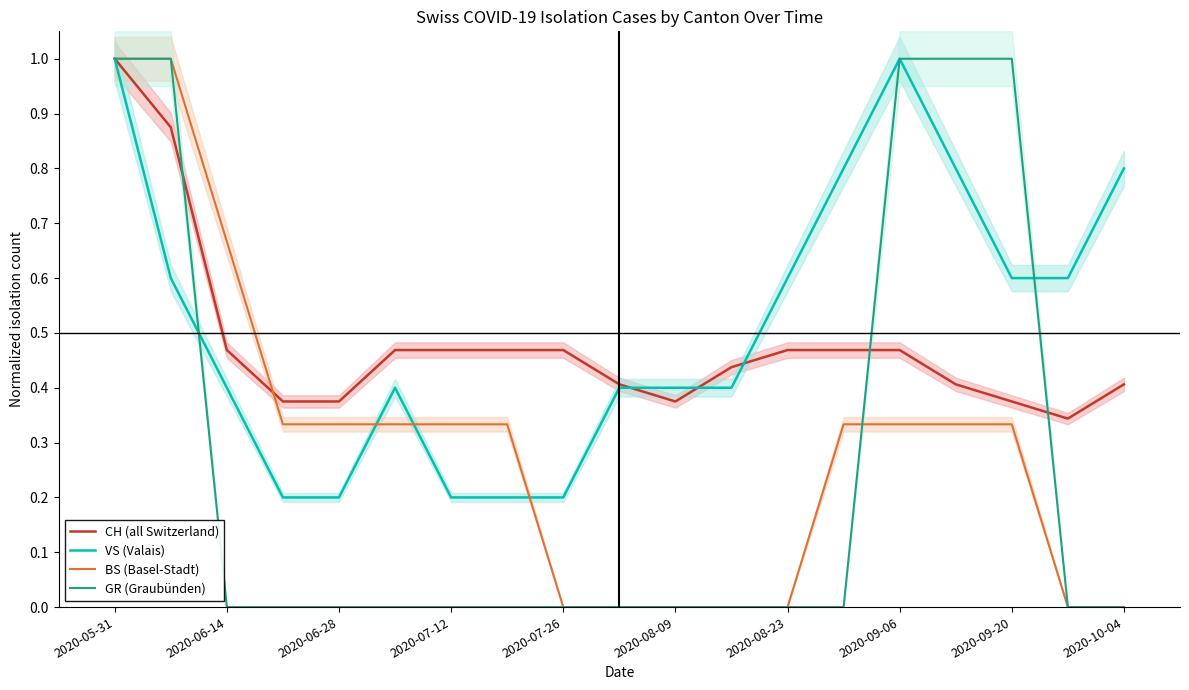

Is the value of GR (Graubünden) at 2020-08-09 greater than the value of BS (Basel-Stadt) at 2020-09-06?

No